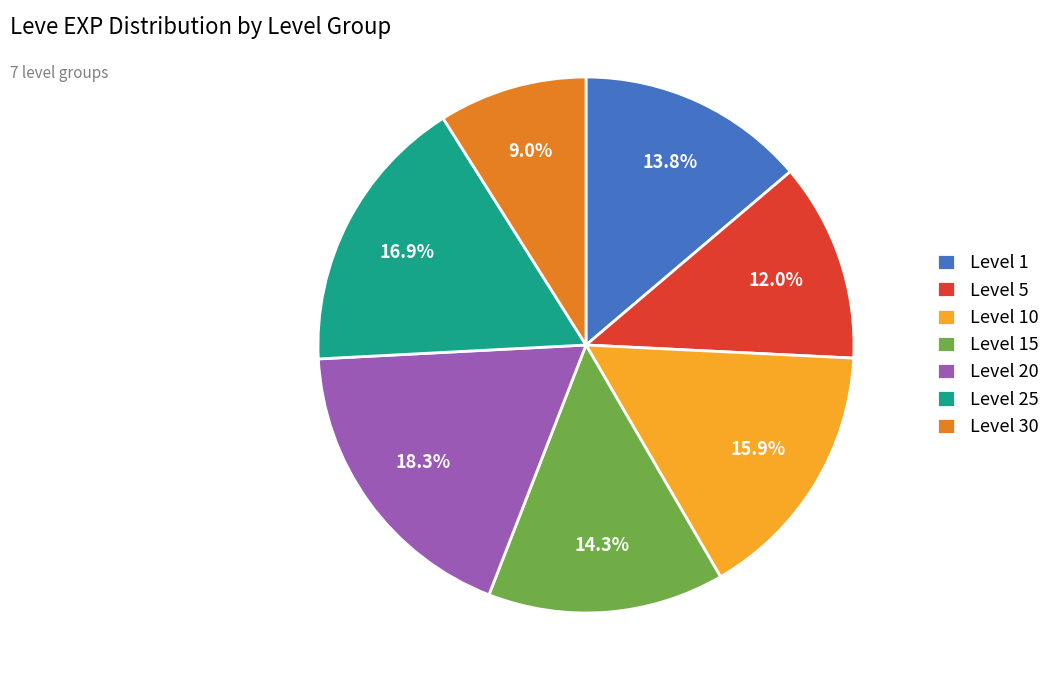

What is the ratio of the value at Level 20 to the value at Level 30?

2.0